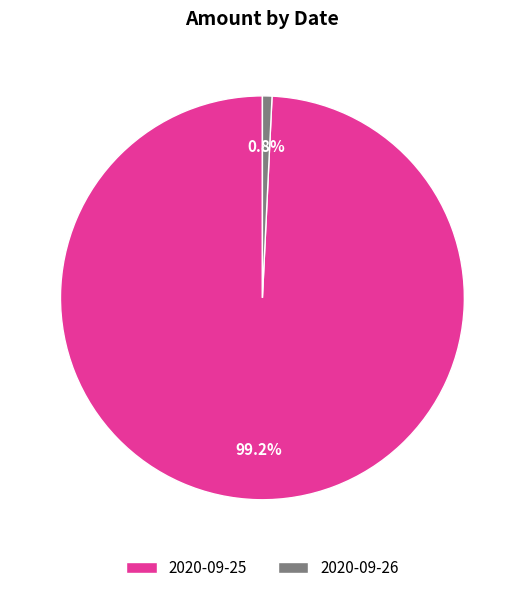

Is there any slice that represents more than half of the pie?

Yes